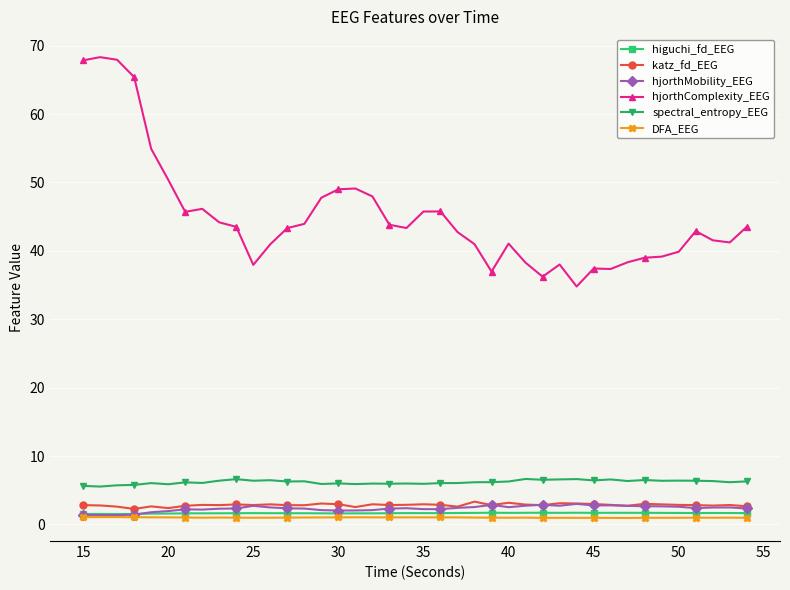

Which series has the largest total across all categories?

hjorthComplexity_EEG